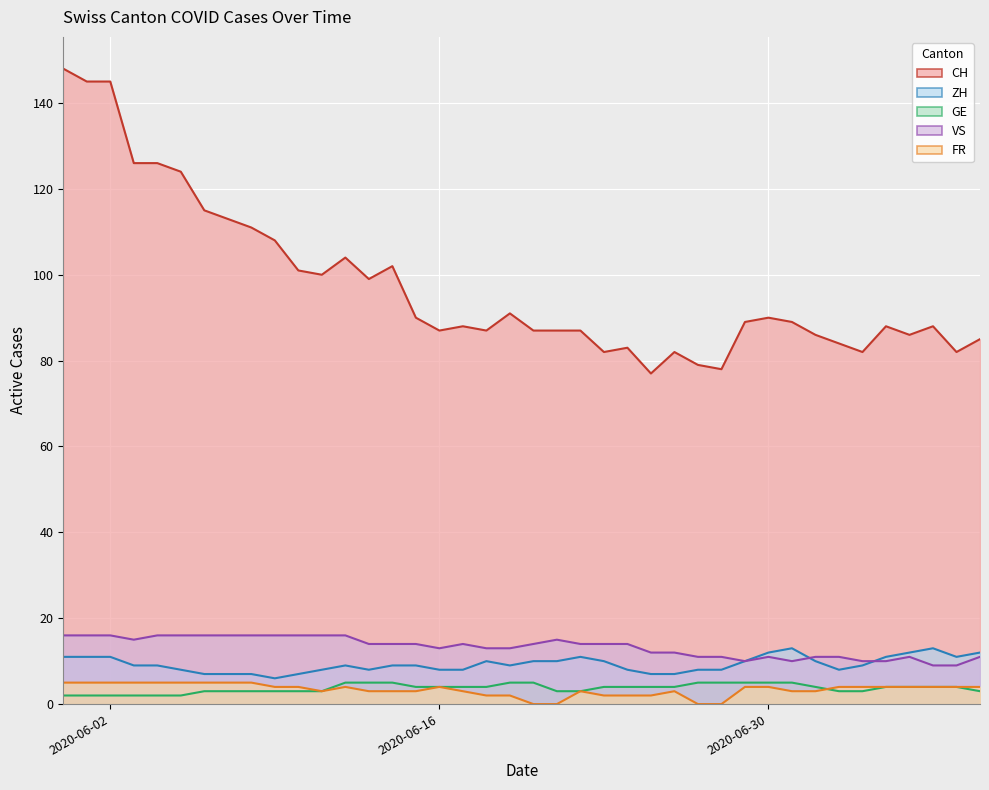

What is the value of the ZH point at the 13th from the left?

9